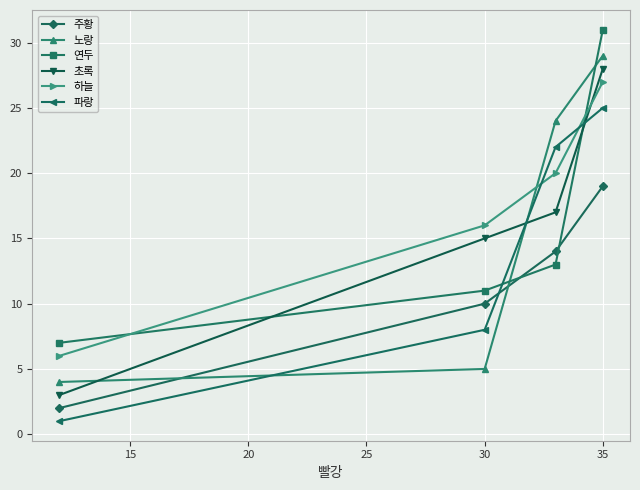

How many values in the 노랑 series are below 24?

2